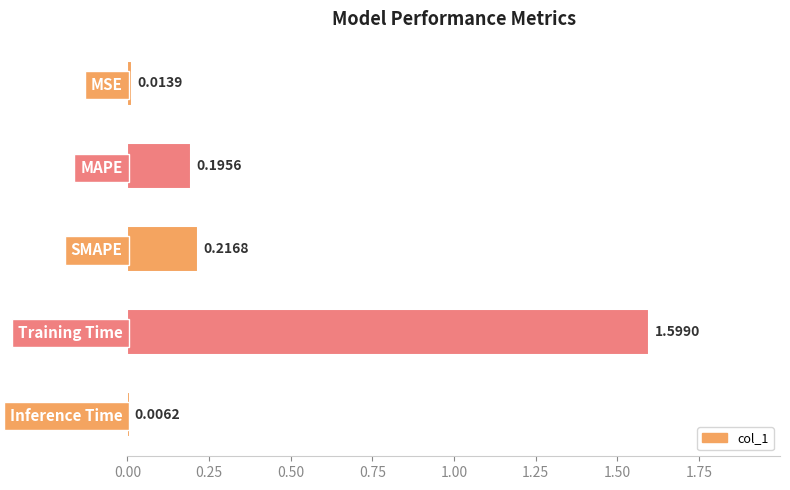

Which has a higher value, SMAPE or MAPE?

SMAPE